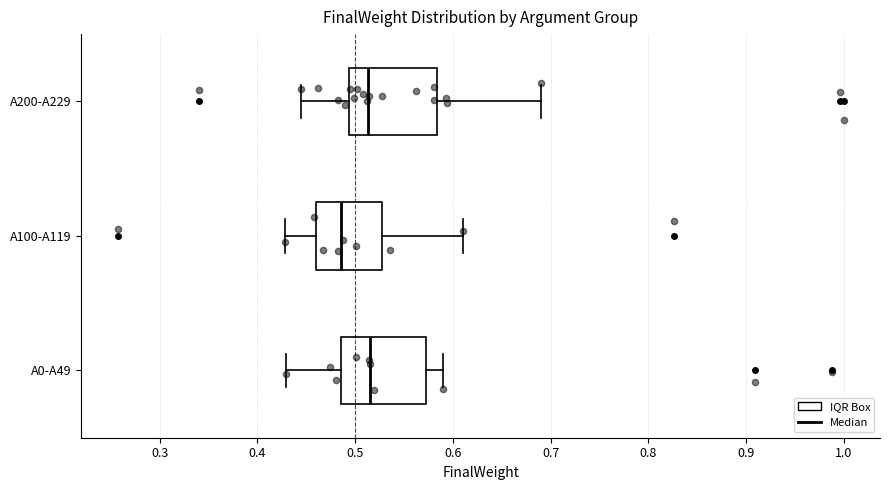

Where is the left edge of the box for A100-A119 on the x-axis? The values are not printed on the chart, so give them approximately, as read against the axis.

0.46